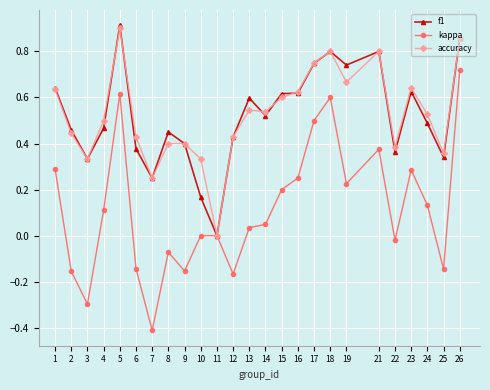

True or false: kappa has more than 1 interior local peaks.

True